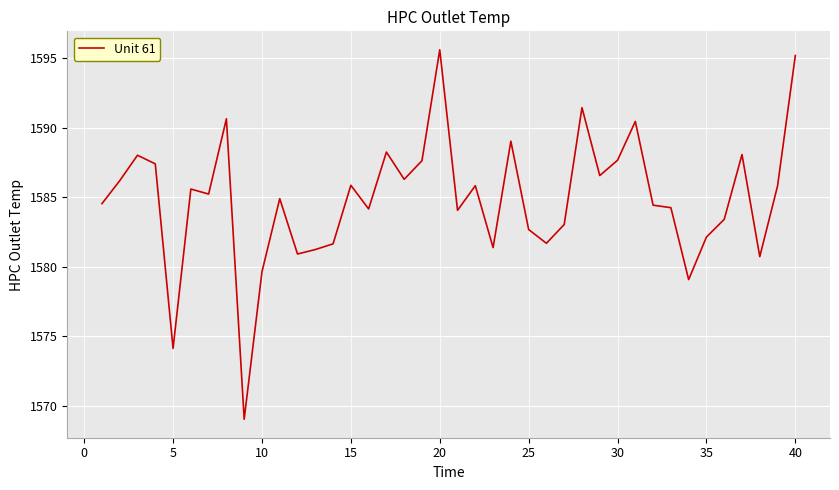

What is the minimum value shown in the chart?

1569.0